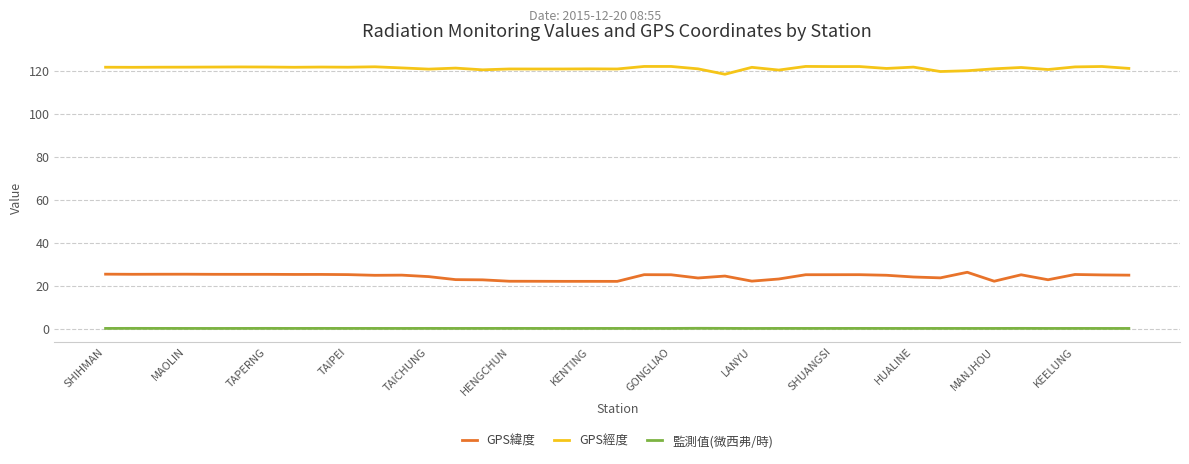

What is the maximum value shown in the chart?

121.9